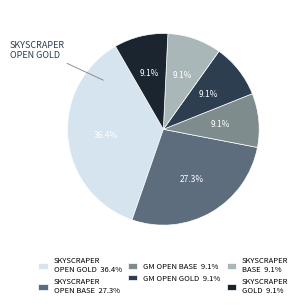

Is there a majority slice in this chart?

No